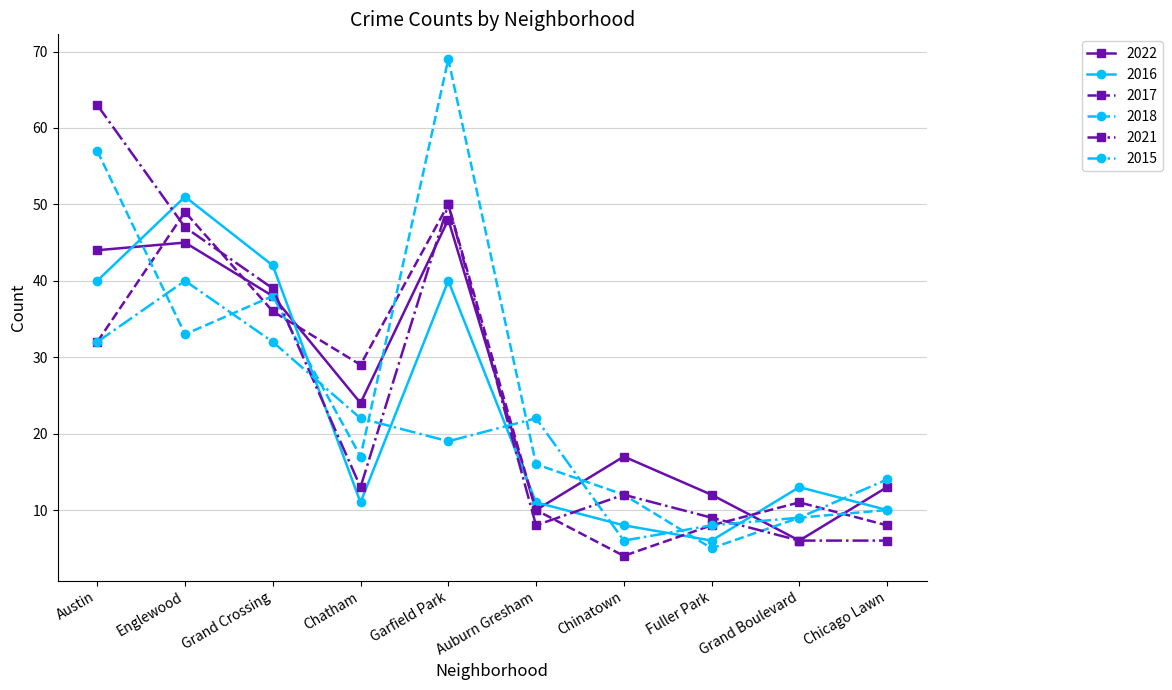

Count the number of data series in this chart.

6